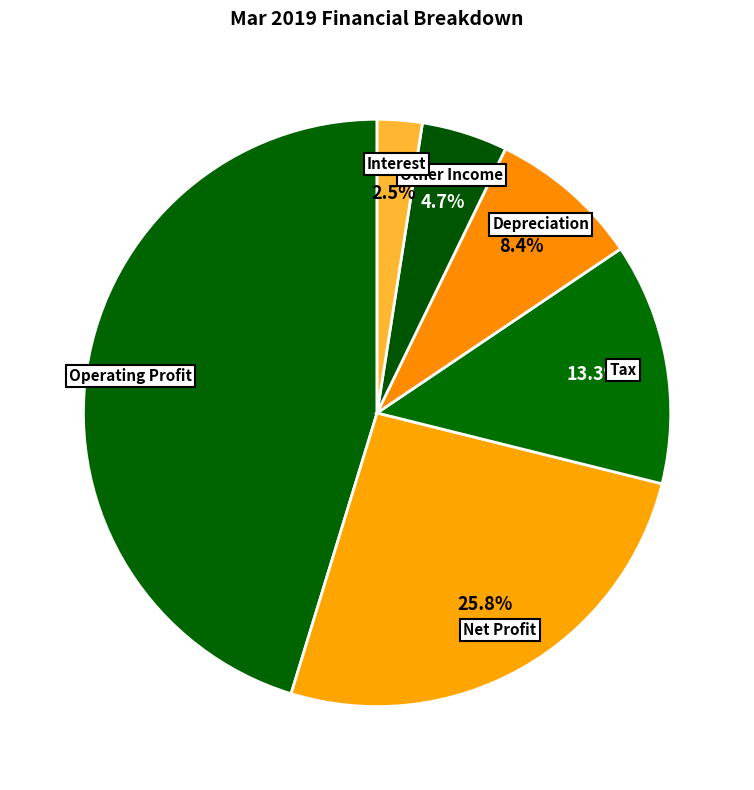

Rank the categories by value from lowest to highest.

Interest, Other Income, Depreciation, Tax, Net Profit, Operating Profit